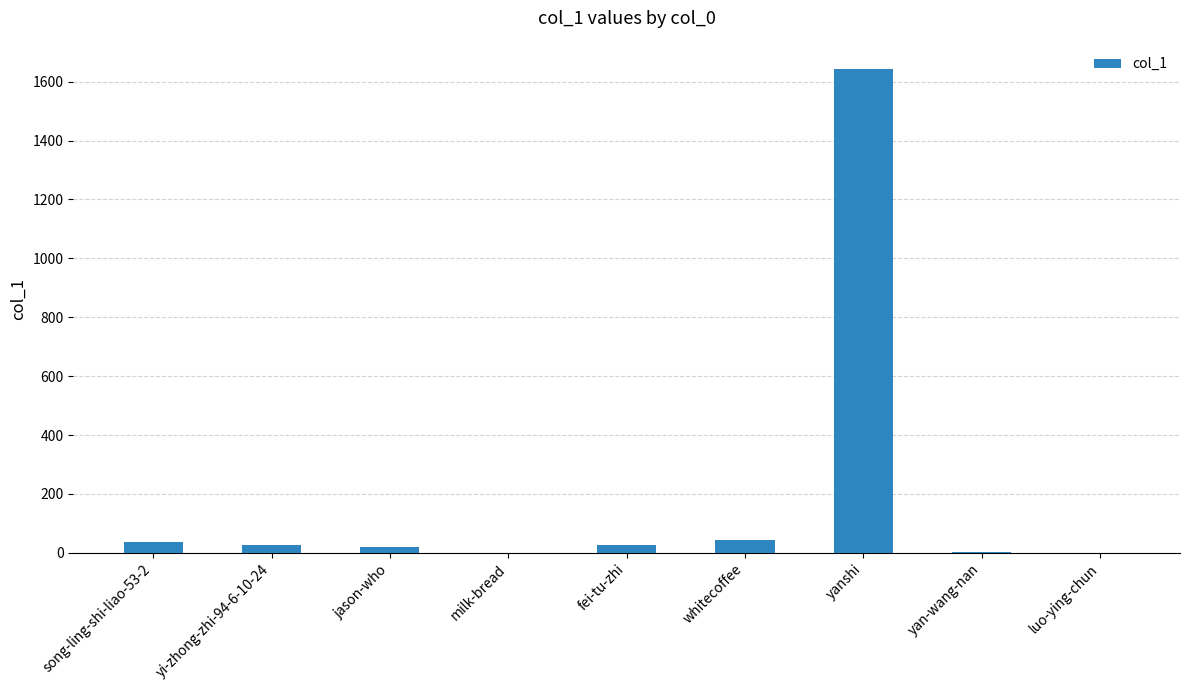

At which category does the chart reach its peak across all series?

yanshi